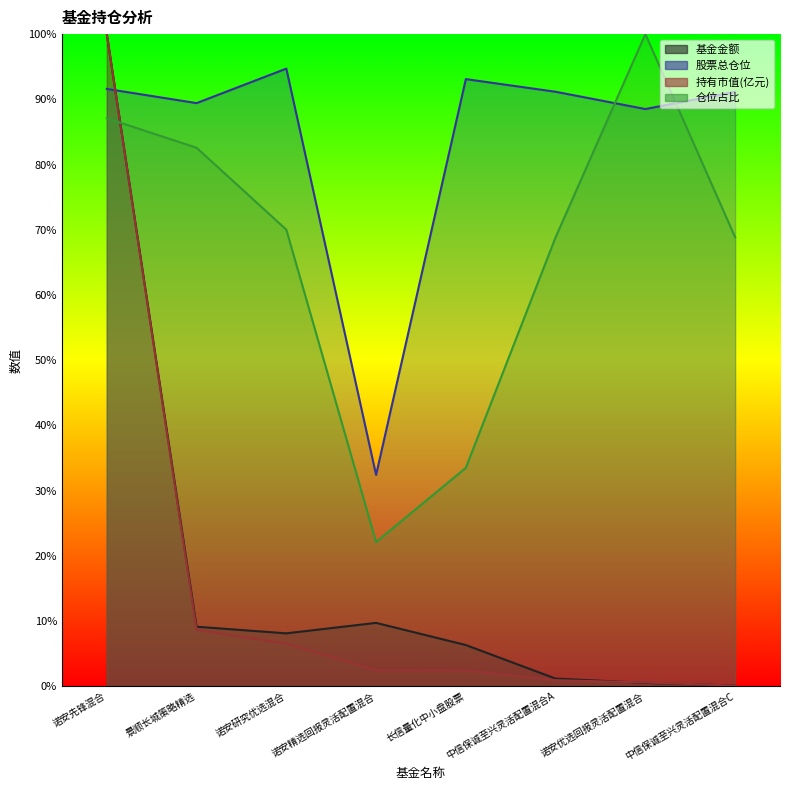

What are all the series names shown in the legend?

基金金额, 股票总仓位, 持有市值(亿元), 仓位占比